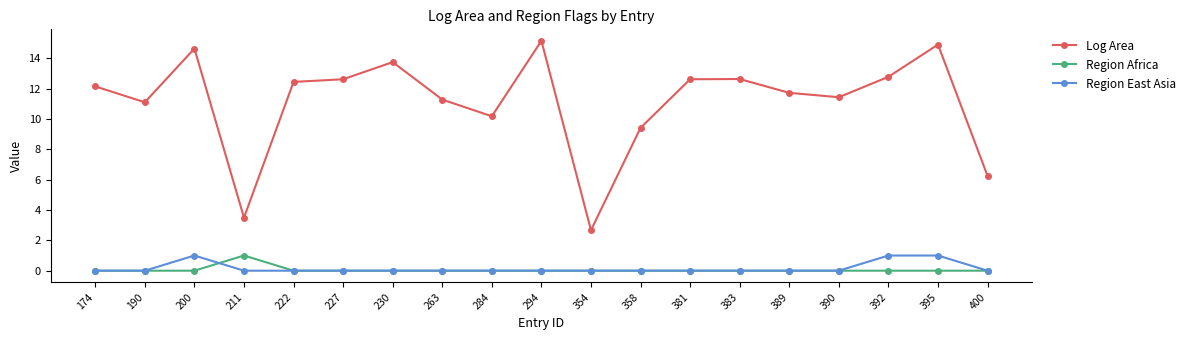

Is the value of Region East Asia at 395 greater than the value of Region Africa at 230?

Yes